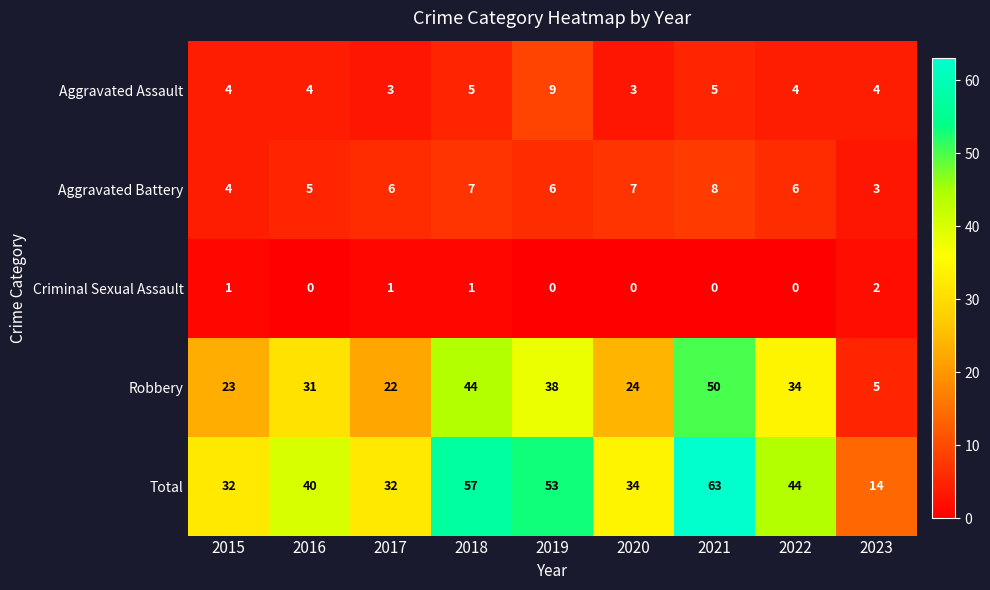

How many values in the Criminal Sexual Assault series exceed 0?

4